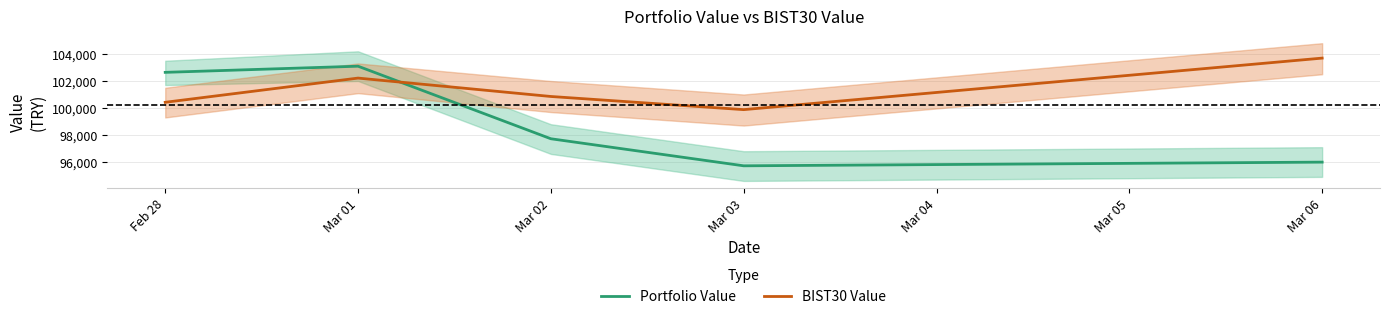

At Feb 28, list the series in order from largest to smallest.

Portfolio Value, BIST30 Value